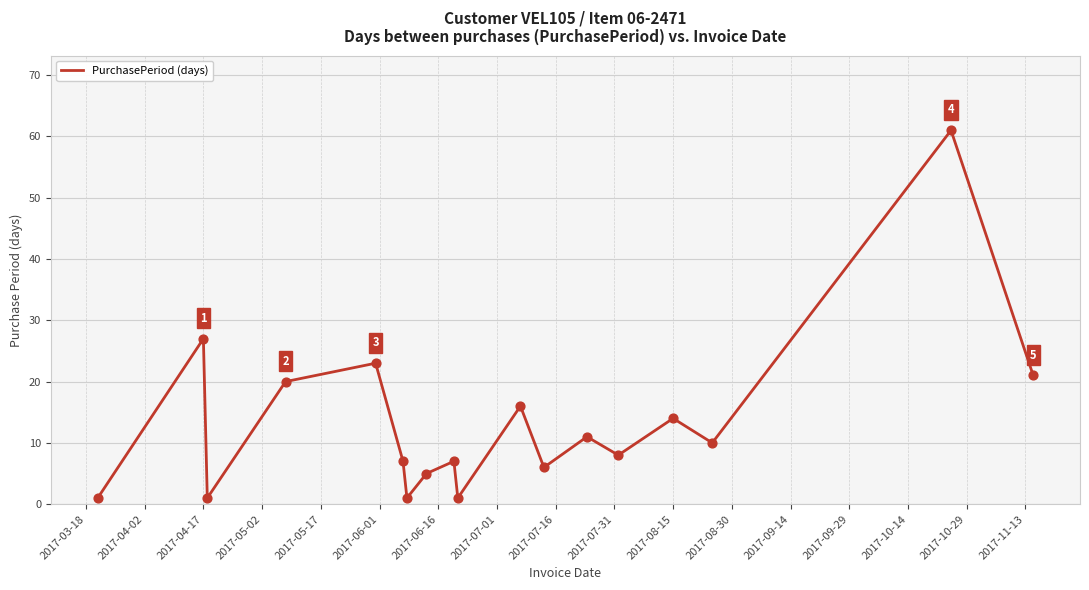

What is the maximum value shown in the chart?

61